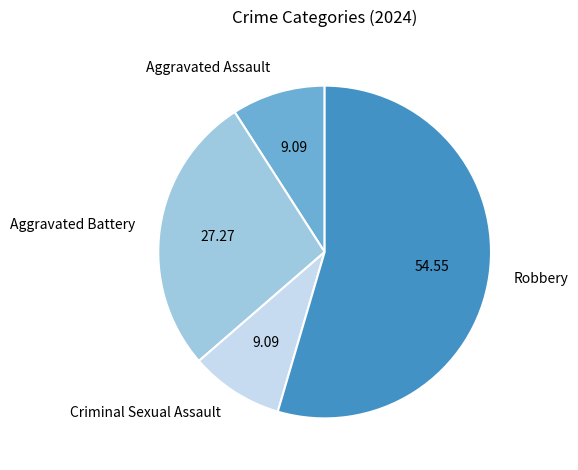

True or false: Robbery accounts for 55% of the total.

True